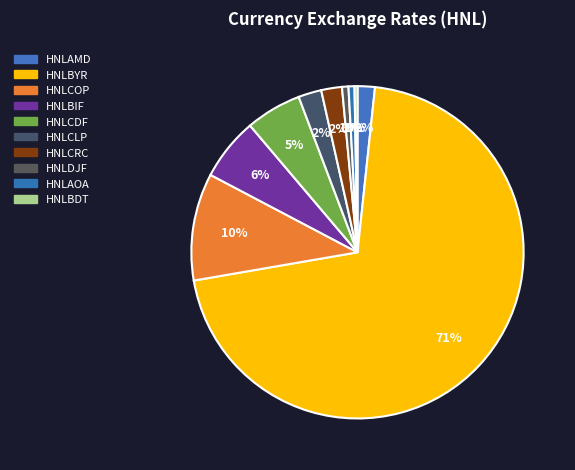

How many slices are in this pie chart?

10